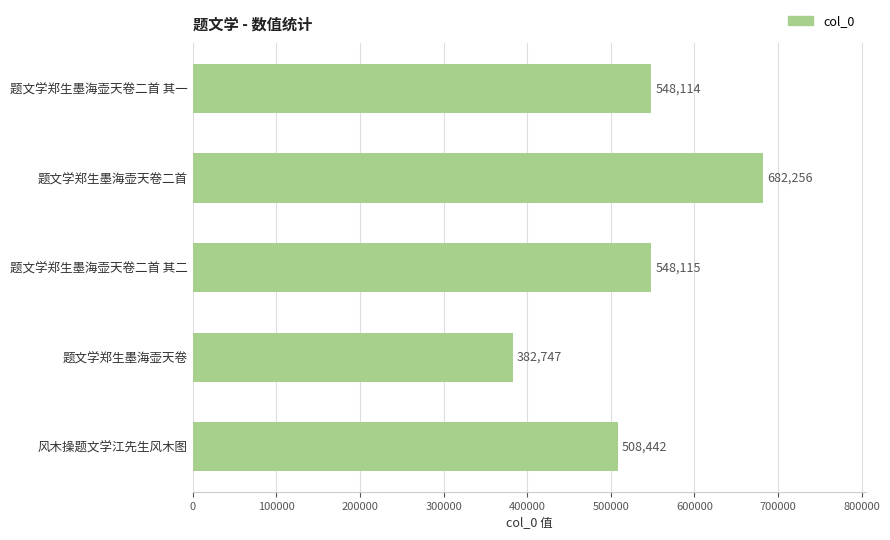

Count the number of data series in this chart.

1